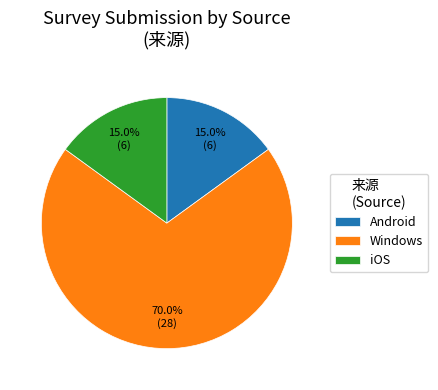

True or false: Windows accounts for 70% of the total.

True